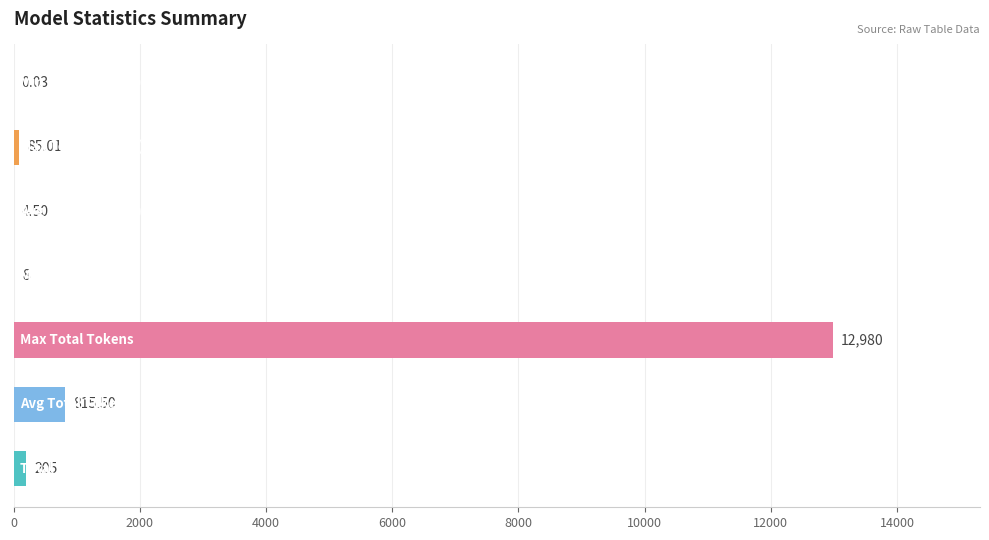

What is the sum of all values?

14098.0